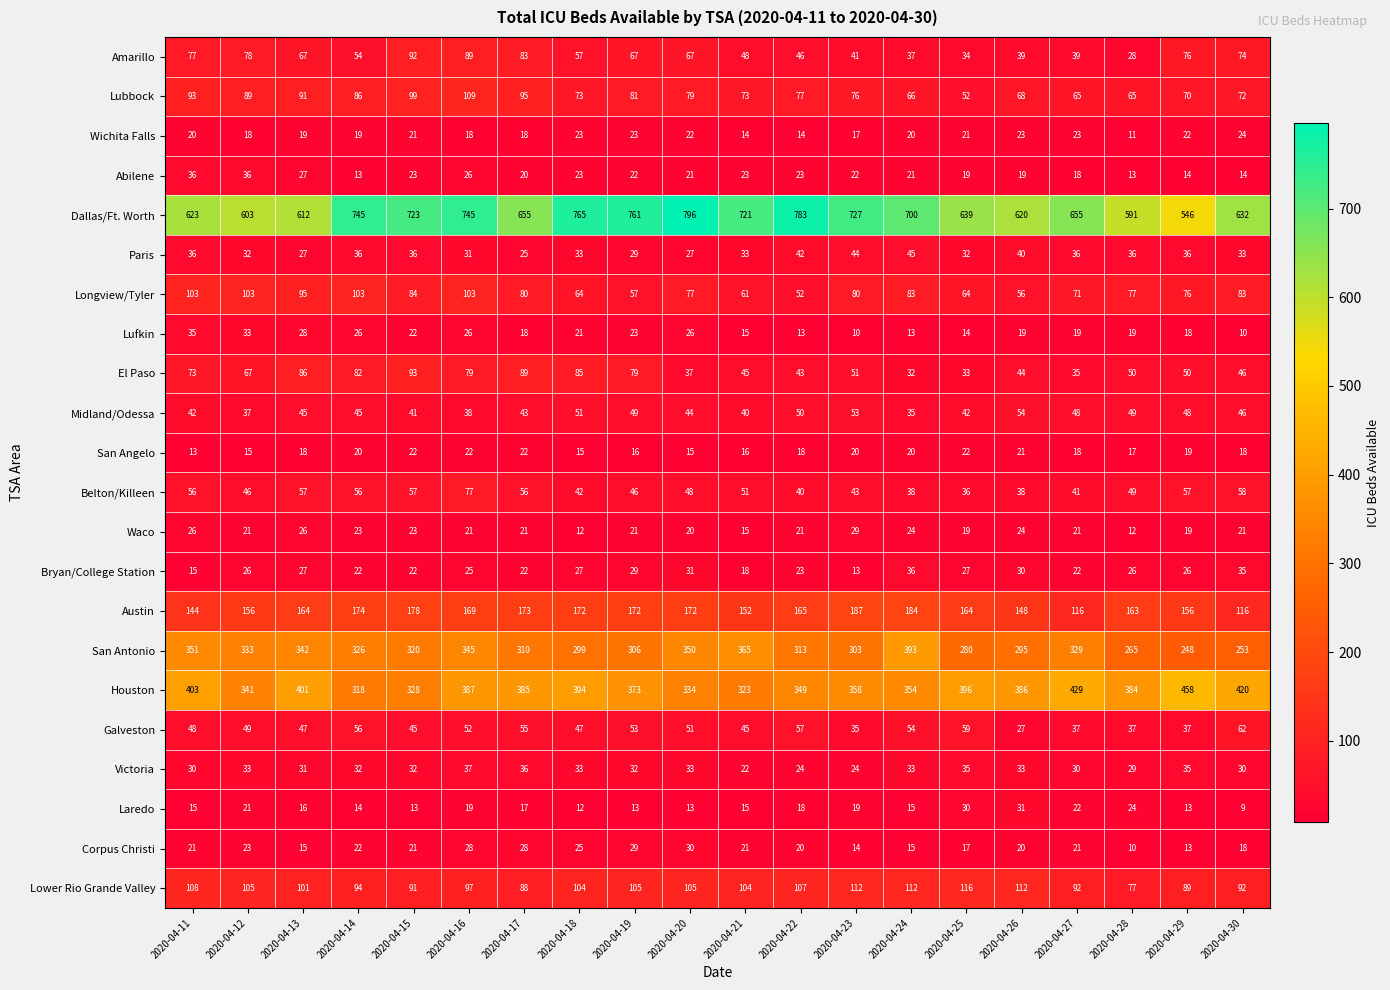

Which series has the widest spread of values?

Dallas/Ft. Worth